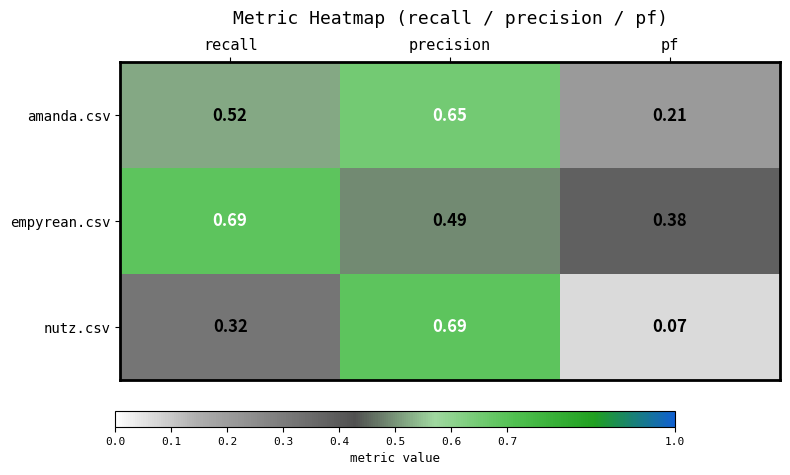

At which label does empyrean.csv reach its minimum?

pf